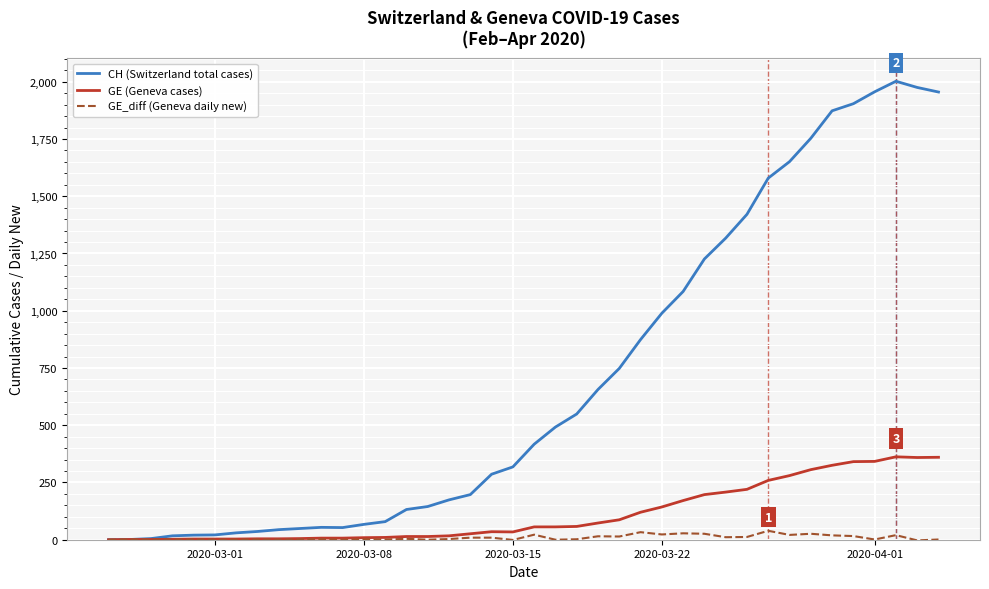

What is the maximum value shown in the chart?

2002